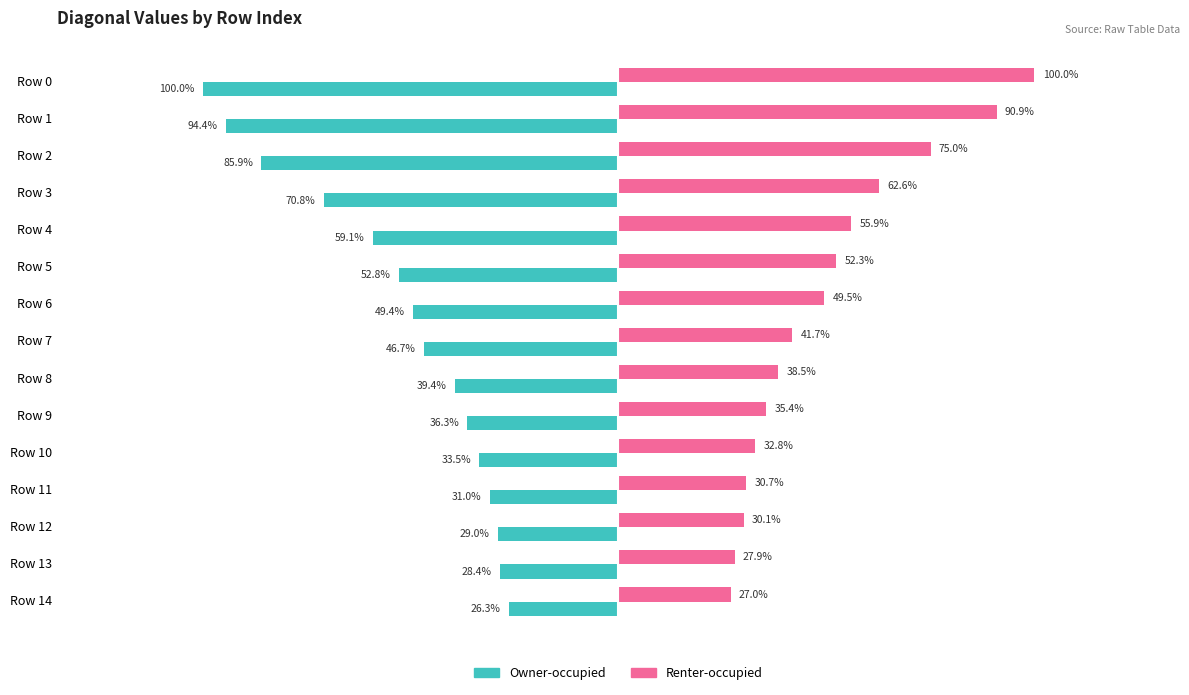

What are all the series names shown in the legend?

Owner-occupied, Renter-occupied